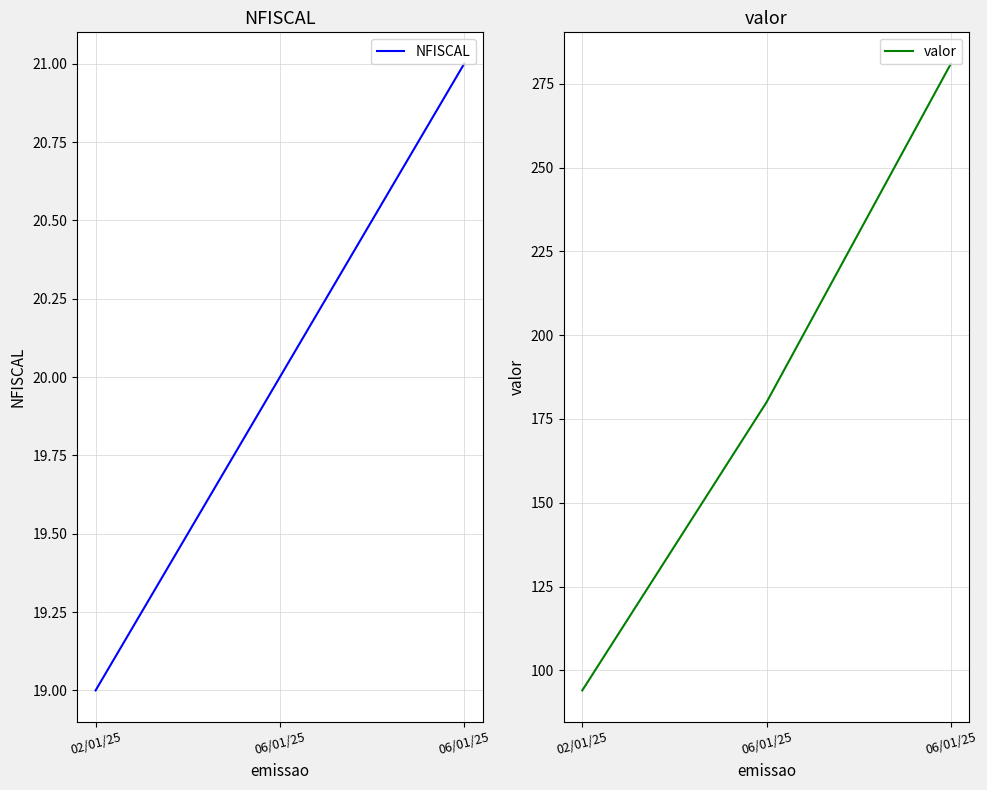

Where is valor nearest to the value 187?

06/01/25